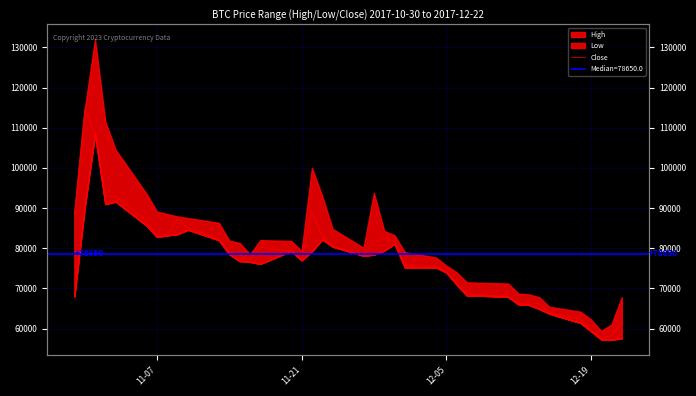

What is the difference between the second highest and second lowest values?

50300